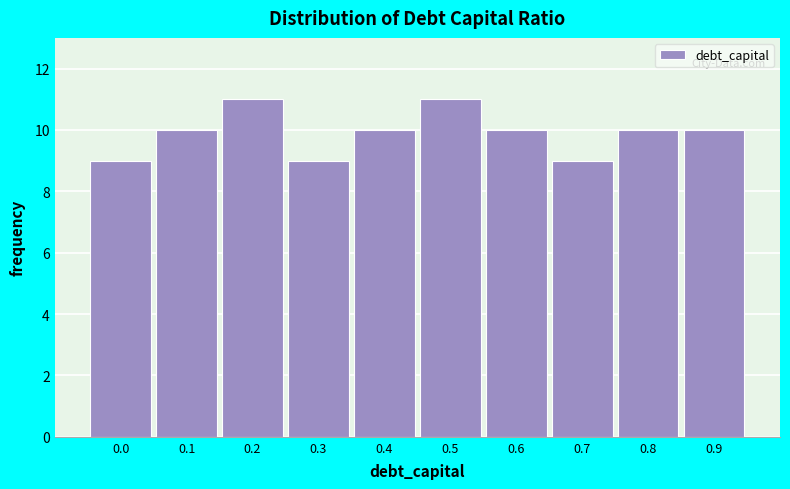

Reading left to right, extract all data points from this chart.

0.0=9	0.1=10	0.2=11	0.3=9	0.4=10	0.5=11	0.6=10	0.7=9	0.8=10	0.9=10